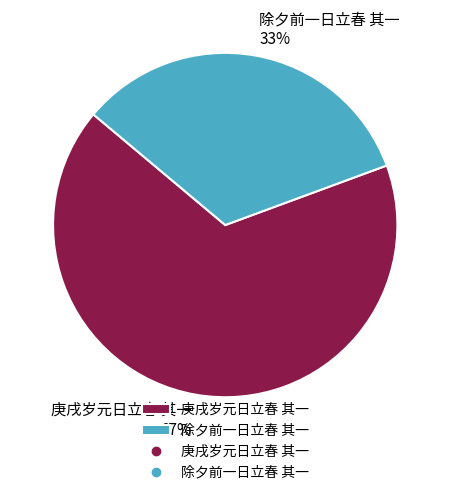

Count the number of slices in the pie.

2